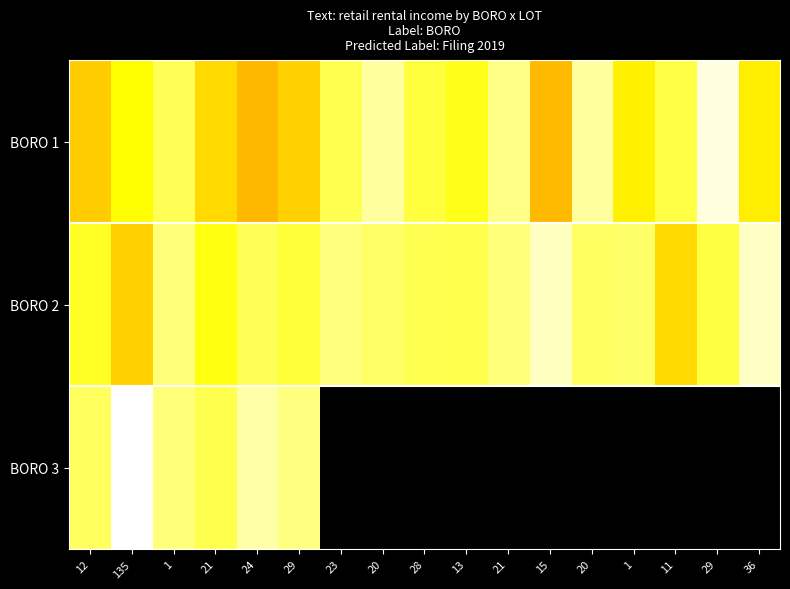

Reading right to left, transcribe all the data shown in this chart.

BORO 1: 36=77940	29=3806834	11=341184	1=83525	20=1395922	15=22641	21=987873	13=177326	28=307969	20=1395922	23=421199	29=39799	24=21996	21=47432	1=451923	135=111849	12=35913
BORO 2: 36=2500000	29=319691	11=47106	1=590476	20=541730	15=2279374	21=776818	13=390687	28=408854	20=577500	23=821793	29=283081	24=447002	21=142717	1=759532	135=39030	12=213000
BORO 3: 36=0	29=0	11=0	1=0	20=0	15=0	21=0	13=0	28=0	20=0	23=0	29=880000	24=1600754	21=390007	1=746348	135=6268450	12=483741